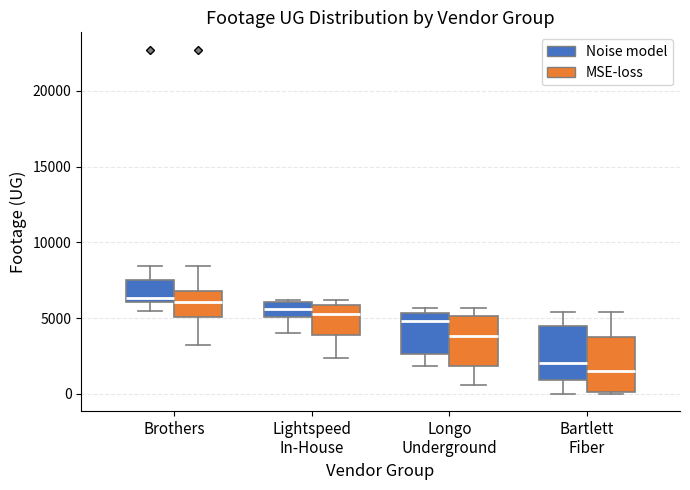

Where does the median line of the box for Longo Underground (MSE-loss) sit on the y-axis? The values are not printed on the chart, so give them approximately, as read against the axis.

4000